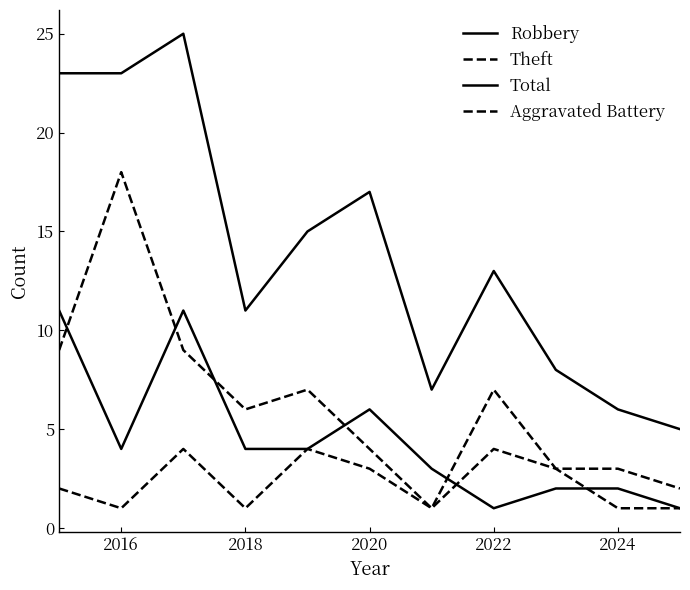

What is the lowest value of the Theft series?

1